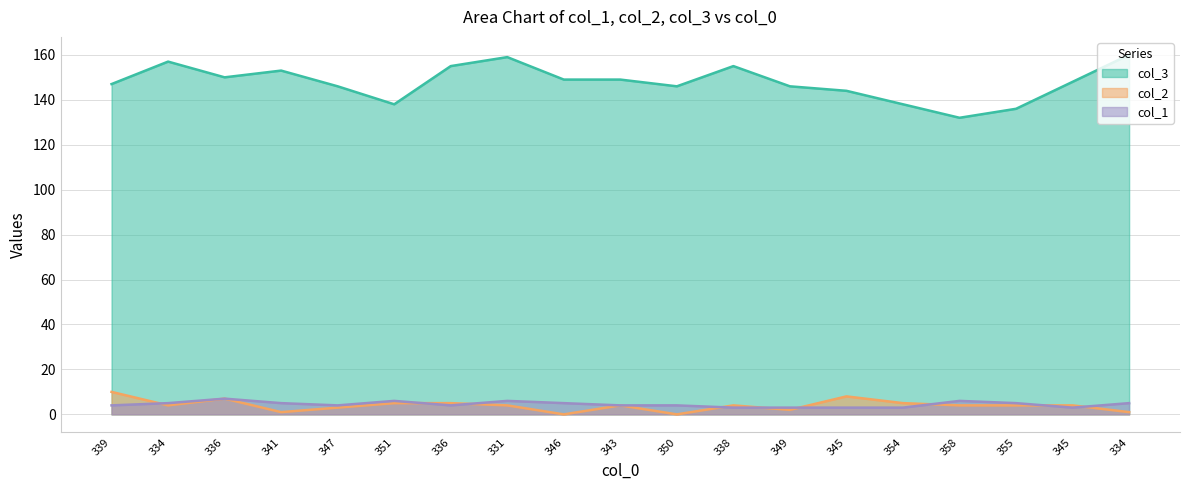

How many interior local peaks does the col_3 series have?

4